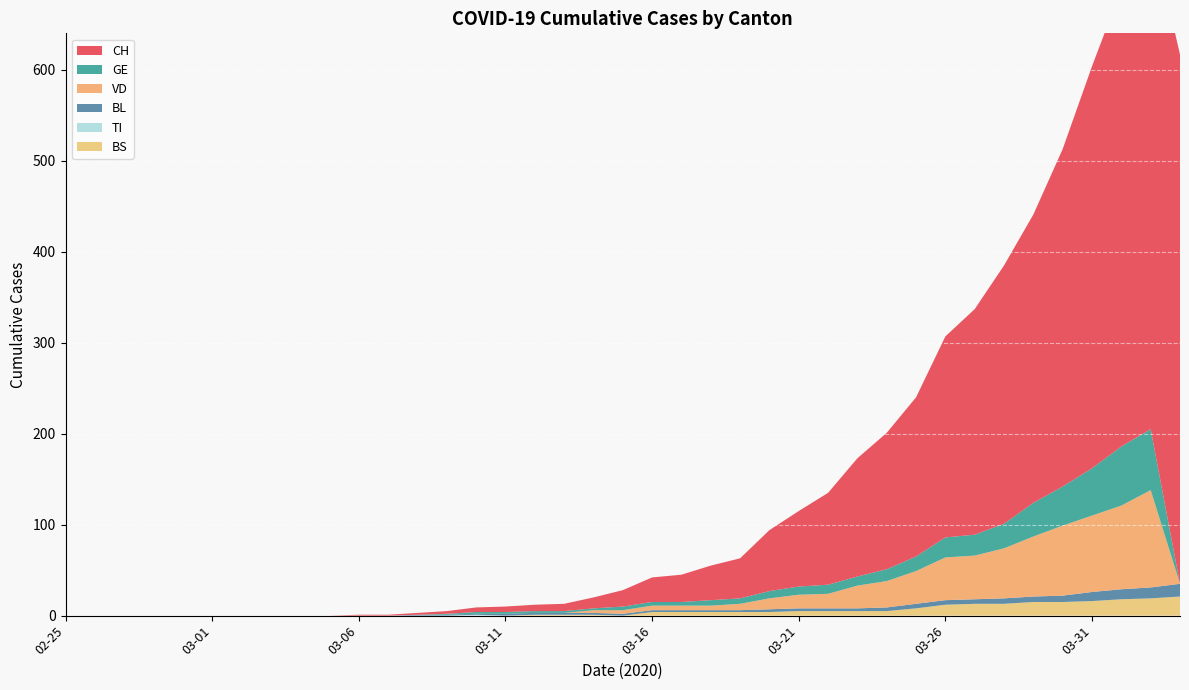

Reading left to right, what are all the values shown in this chart?

CH: 2020-02-25=0	2020-02-26=0	2020-02-27=0	2020-02-28=0	2020-02-29=0	2020-03-01=0	2020-03-02=0	2020-03-03=0	2020-03-04=0	2020-03-05=0	2020-03-06=1	2020-03-07=1	2020-03-08=2	2020-03-09=3	2020-03-10=5	2020-03-11=6	2020-03-12=7	2020-03-13=8	2020-03-14=12	2020-03-15=18	2020-03-16=27	2020-03-17=30	2020-03-18=38	2020-03-19=44	2020-03-20=67	2020-03-21=83	2020-03-22=101	2020-03-23=130	2020-03-24=150	2020-03-25=175	2020-03-26=221	2020-03-27=248	2020-03-28=284	2020-03-29=317	2020-03-30=371	2020-03-31=442	2020-04-01=503	2020-04-02=551	2020-04-03=582
VD: 2020-02-25=0	2020-02-26=0	2020-02-27=0	2020-02-28=0	2020-02-29=0	2020-03-01=0	2020-03-02=0	2020-03-03=0	2020-03-04=0	2020-03-05=0	2020-03-06=0	2020-03-07=0	2020-03-08=0	2020-03-09=0	2020-03-10=0	2020-03-11=0	2020-03-12=0	2020-03-13=0	2020-03-14=3	2020-03-15=4	2020-03-16=5	2020-03-17=5	2020-03-18=5	2020-03-19=7	2020-03-20=12	2020-03-21=15	2020-03-22=16	2020-03-23=25	2020-03-24=29	2020-03-25=36	2020-03-26=47	2020-03-27=48	2020-03-28=55	2020-03-29=66	2020-03-30=77	2020-03-31=84	2020-04-01=92	2020-04-02=107	2020-04-03=0
BL: 2020-02-25=0	2020-02-26=0	2020-02-27=0	2020-02-28=0	2020-02-29=0	2020-03-01=0	2020-03-02=0	2020-03-03=0	2020-03-04=0	2020-03-05=0	2020-03-06=0	2020-03-07=0	2020-03-08=1	2020-03-09=1	2020-03-10=1	2020-03-11=2	2020-03-12=2	2020-03-13=2	2020-03-14=2	2020-03-15=2	2020-03-16=2	2020-03-17=2	2020-03-18=2	2020-03-19=2	2020-03-20=3	2020-03-21=3	2020-03-22=3	2020-03-23=3	2020-03-24=4	2020-03-25=5	2020-03-26=5	2020-03-27=5	2020-03-28=6	2020-03-29=6	2020-03-30=7	2020-03-31=10	2020-04-01=11	2020-04-02=12	2020-04-03=14
GE: 2020-02-25=0	2020-02-26=0	2020-02-27=0	2020-02-28=0	2020-02-29=0	2020-03-01=0	2020-03-02=0	2020-03-03=0	2020-03-04=0	2020-03-05=0	2020-03-06=0	2020-03-07=0	2020-03-08=0	2020-03-09=1	2020-03-10=2	2020-03-11=2	2020-03-12=2	2020-03-13=2	2020-03-14=2	2020-03-15=4	2020-03-16=4	2020-03-17=4	2020-03-18=6	2020-03-19=6	2020-03-20=8	2020-03-21=9	2020-03-22=10	2020-03-23=10	2020-03-24=13	2020-03-25=16	2020-03-26=22	2020-03-27=23	2020-03-28=27	2020-03-29=37	2020-03-30=43	2020-03-31=52	2020-04-01=65	2020-04-02=67	2020-04-03=0
TI: 2020-02-25=0	2020-02-26=0	2020-02-27=0	2020-02-28=0	2020-02-29=0	2020-03-01=0	2020-03-02=0	2020-03-03=0	2020-03-04=0	2020-03-05=0	2020-03-06=0	2020-03-07=0	2020-03-08=0	2020-03-09=0	2020-03-10=1	2020-03-11=0	2020-03-12=0	2020-03-13=0	2020-03-14=0	2020-03-15=0	2020-03-16=0	2020-03-17=0	2020-03-18=0	2020-03-19=0	2020-03-20=0	2020-03-21=0	2020-03-22=0	2020-03-23=0	2020-03-24=0	2020-03-25=0	2020-03-26=0	2020-03-27=0	2020-03-28=0	2020-03-29=0	2020-03-30=0	2020-03-31=0	2020-04-01=0	2020-04-02=0	2020-04-03=0
BS: 2020-02-25=0	2020-02-26=0	2020-02-27=0	2020-02-28=0	2020-02-29=0	2020-03-01=0	2020-03-02=0	2020-03-03=0	2020-03-04=0	2020-03-05=0	2020-03-06=0	2020-03-07=0	2020-03-08=0	2020-03-09=0	2020-03-10=0	2020-03-11=0	2020-03-12=1	2020-03-13=1	2020-03-14=1	2020-03-15=0	2020-03-16=4	2020-03-17=4	2020-03-18=4	2020-03-19=4	2020-03-20=4	2020-03-21=5	2020-03-22=5	2020-03-23=5	2020-03-24=5	2020-03-25=8	2020-03-26=12	2020-03-27=13	2020-03-28=13	2020-03-29=15	2020-03-30=15	2020-03-31=16	2020-04-01=18	2020-04-02=19	2020-04-03=21